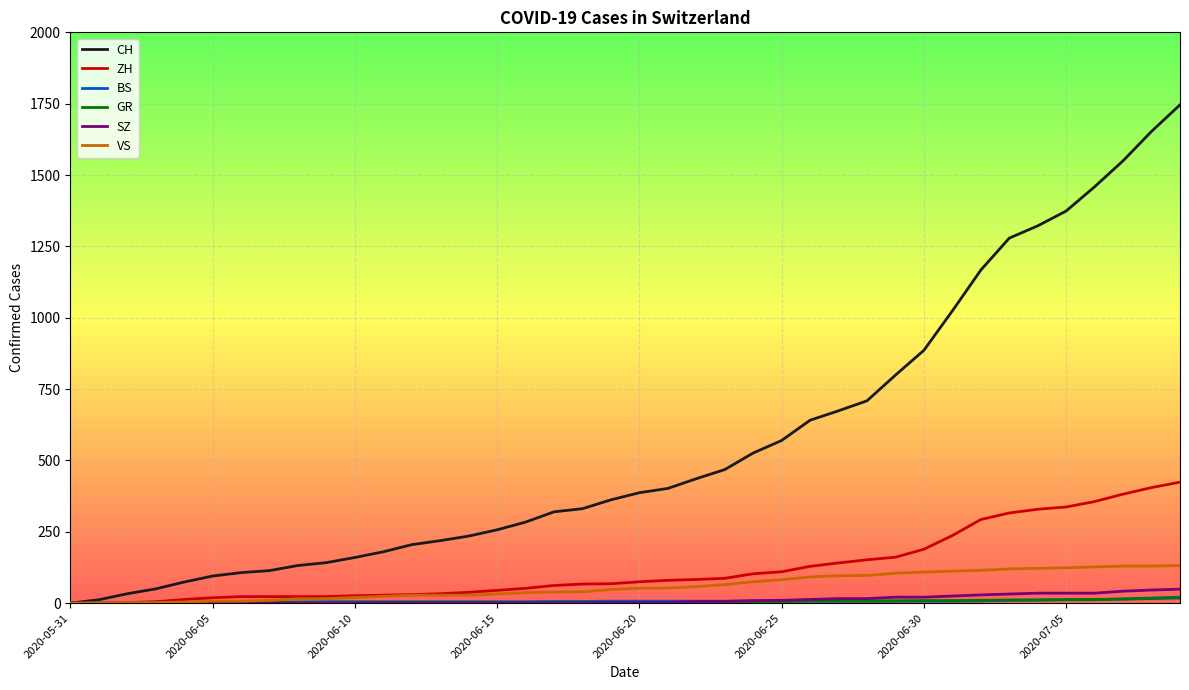

What is the maximum value for SZ?

49